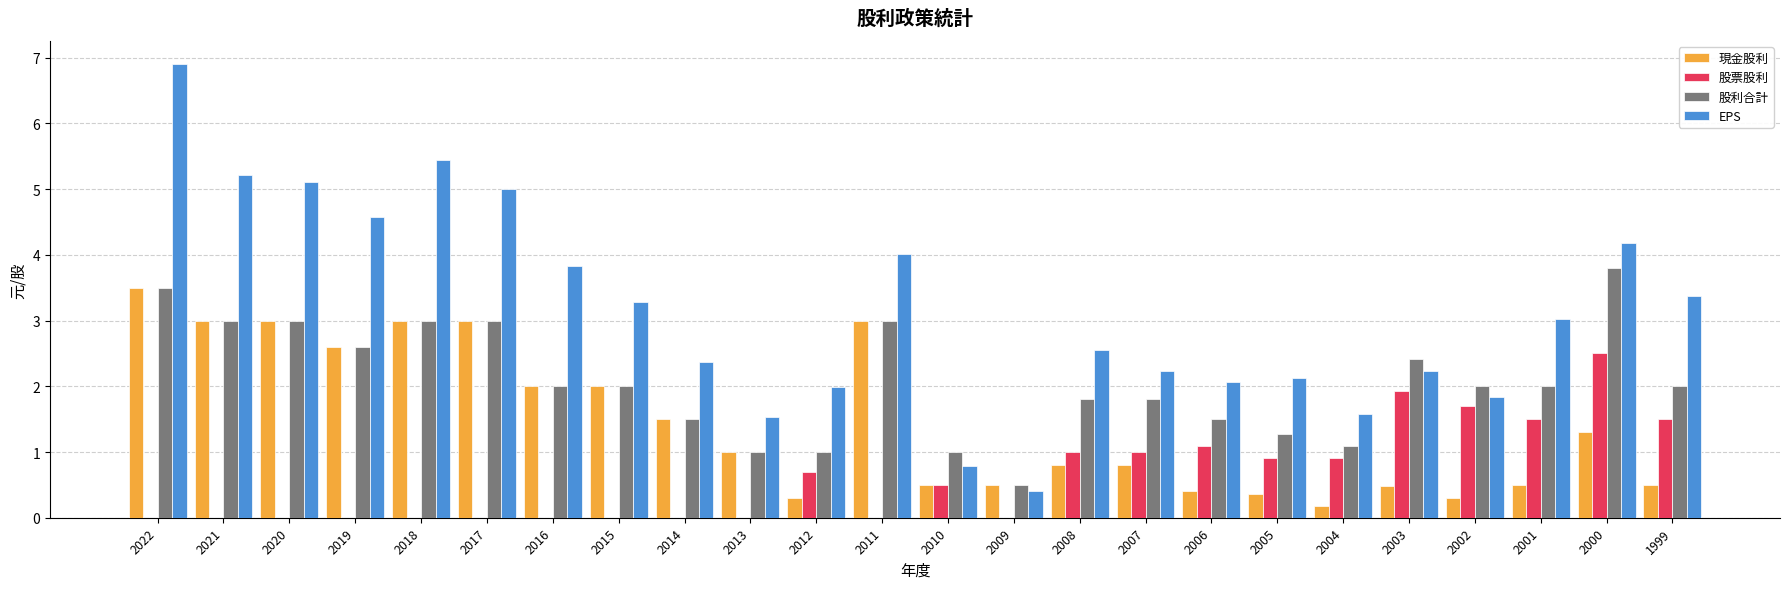

Read the 現金股利 value at 2019.

2.6